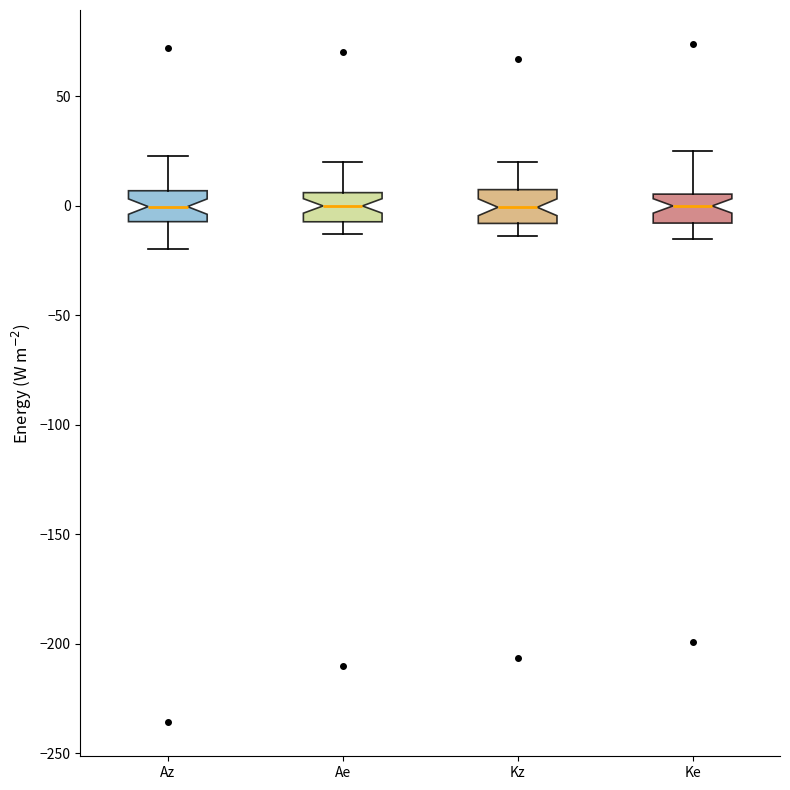

Reading left to right, transcribe this box plot: for each box, give where its median line is, the range the box spans, and where its two whiskers end, as read against the y-axis. The values are not printed on the chart, so give them approximately, as read against the axis.

Az: median 0, box -5 to 5, whiskers -20 to 25
Ae: median 0, box -5 to 5, whiskers -15 to 20
Kz: median 0, box -10 to 5, whiskers -15 to 20
Ke: median 0, box -10 to 5, whiskers -15 to 25